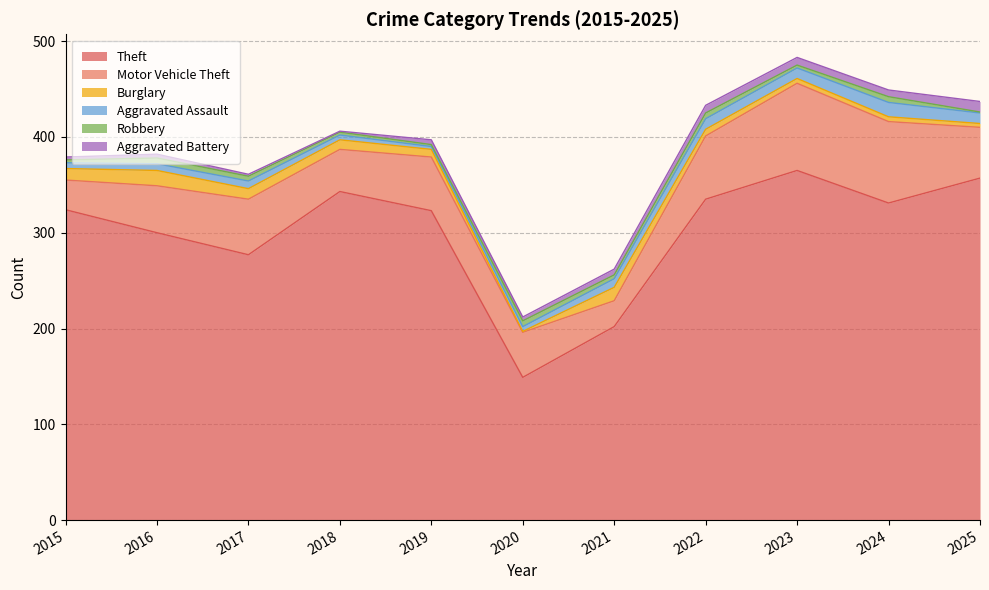

At which label does Motor Vehicle Theft first exceed 53?

2017